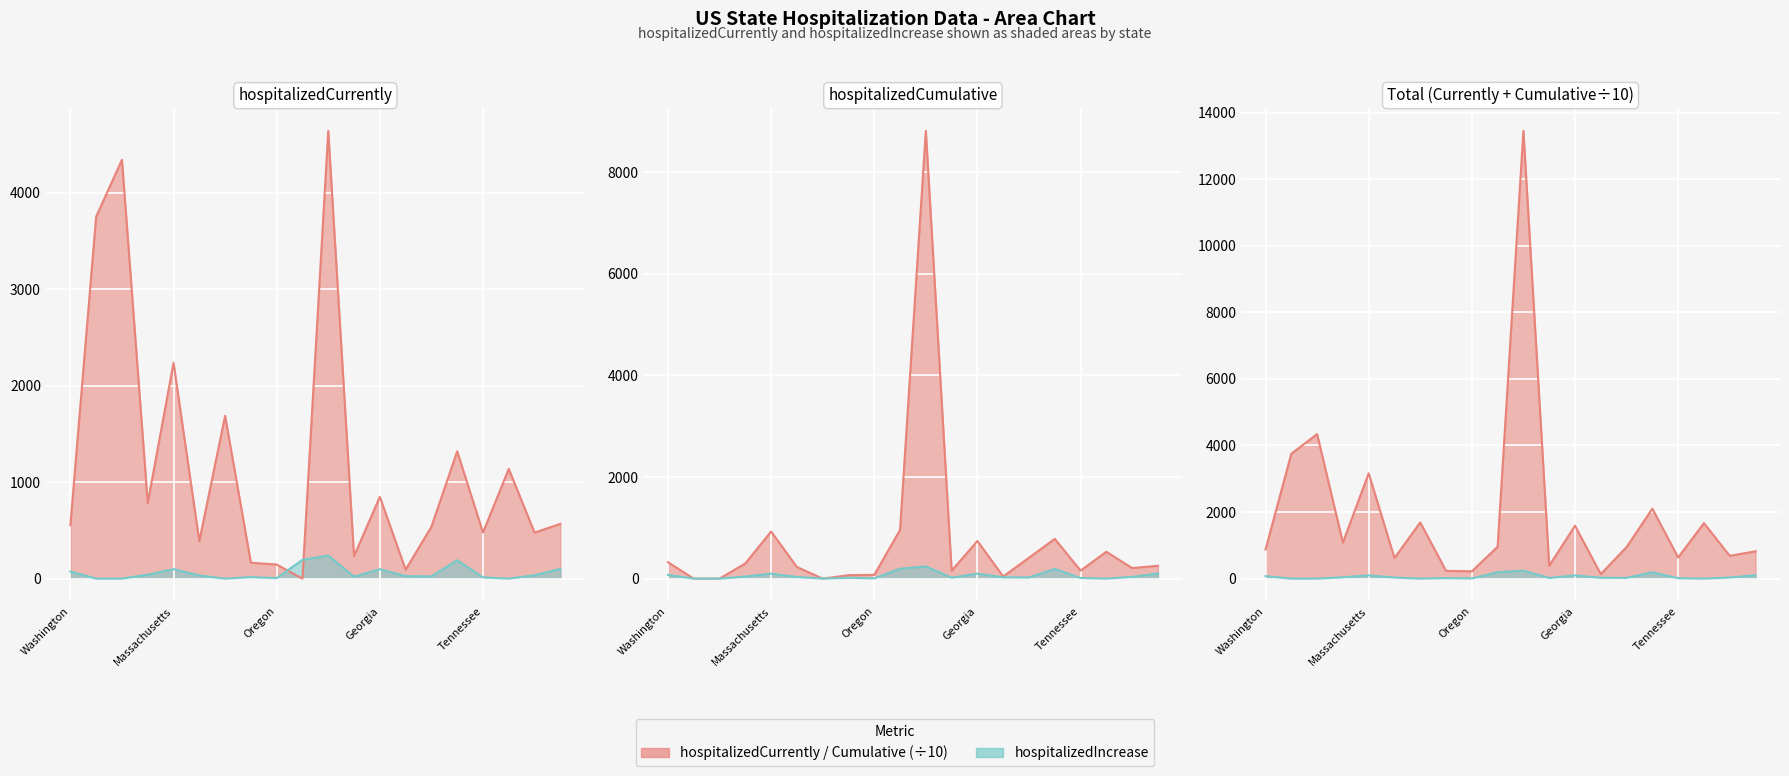

At which category does hospitalizedCumulative reach its first local peak?

Massachusetts